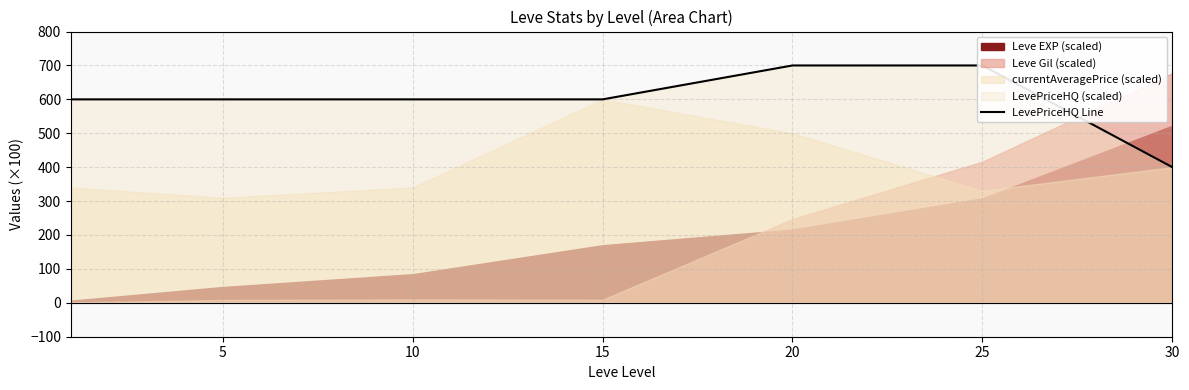

How many data points are less than 600?

1